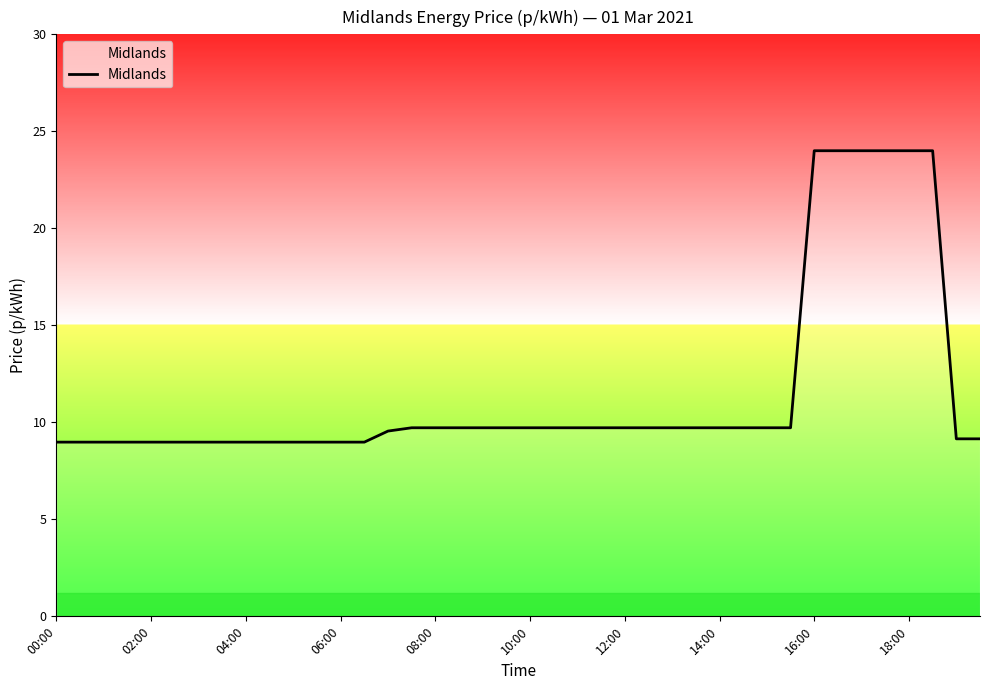

How many distinct data groups are displayed?

1